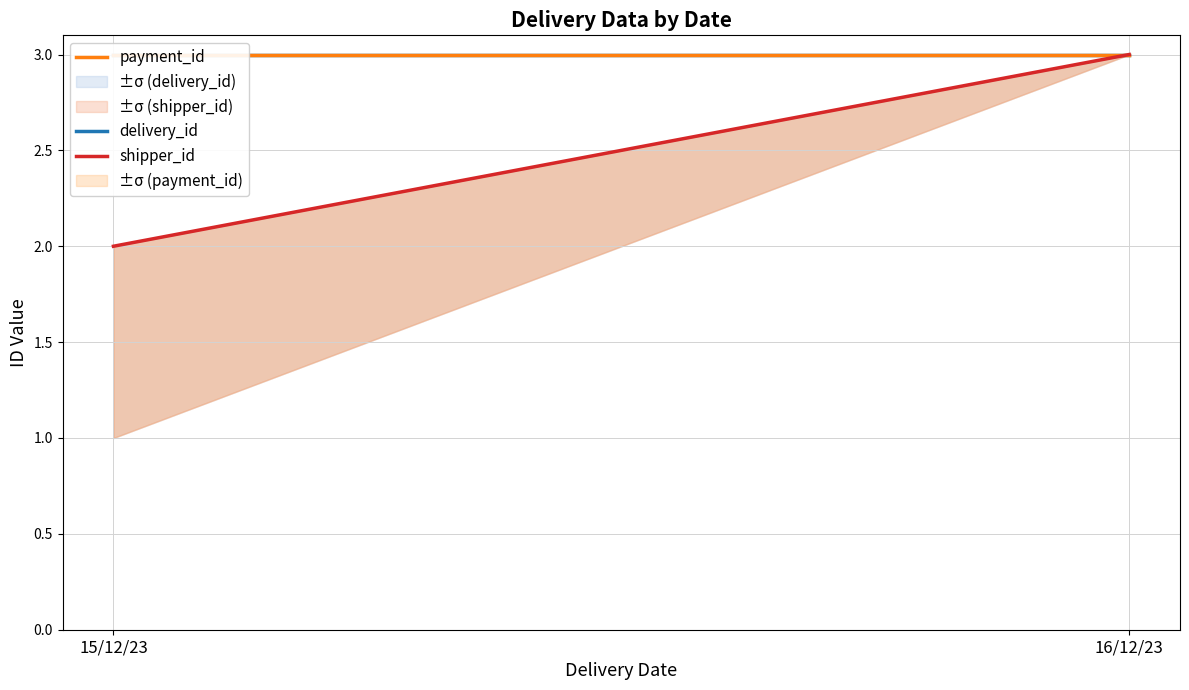

Reading left to right, transcribe all the data shown in this chart.

delivery_id: 15/12/23=3	16/12/23=3
payment_id: 15/12/23=3	16/12/23=3
shipper_id: 15/12/23=2	16/12/23=3